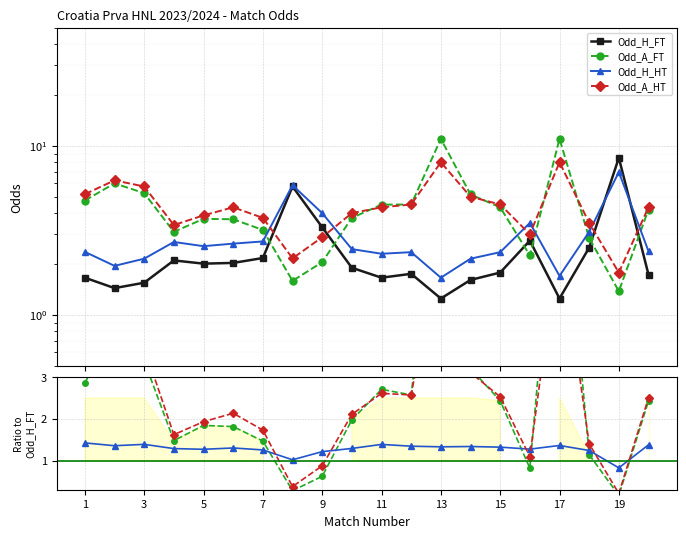

How many series are shown in this chart?

4